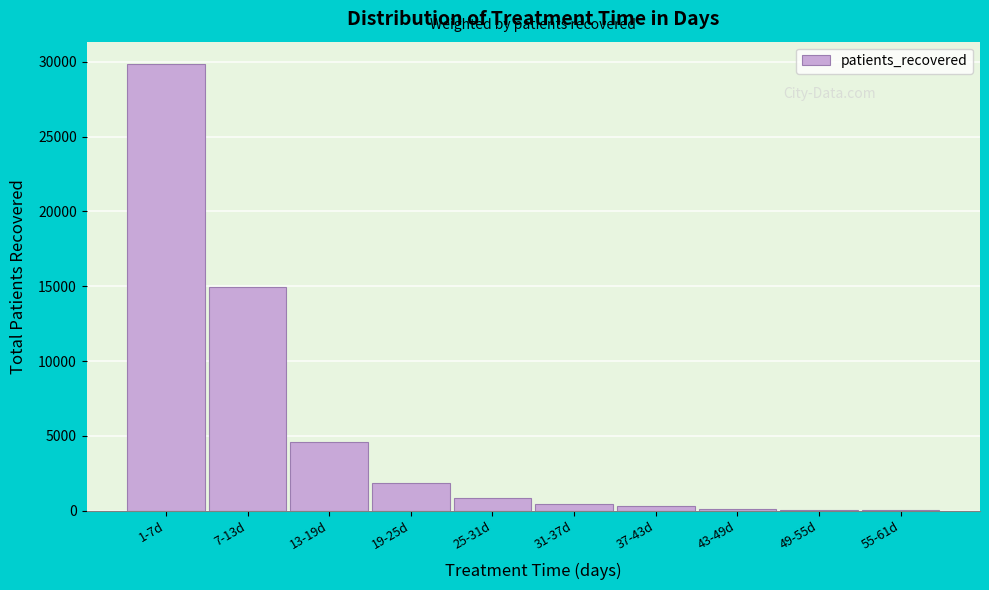

The value at 7-13d is 14929. True or false?

True